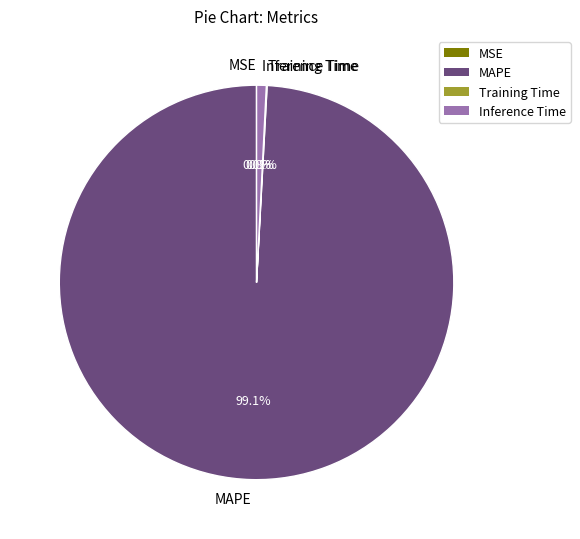

What is the largest slice in the pie chart?

MAPE